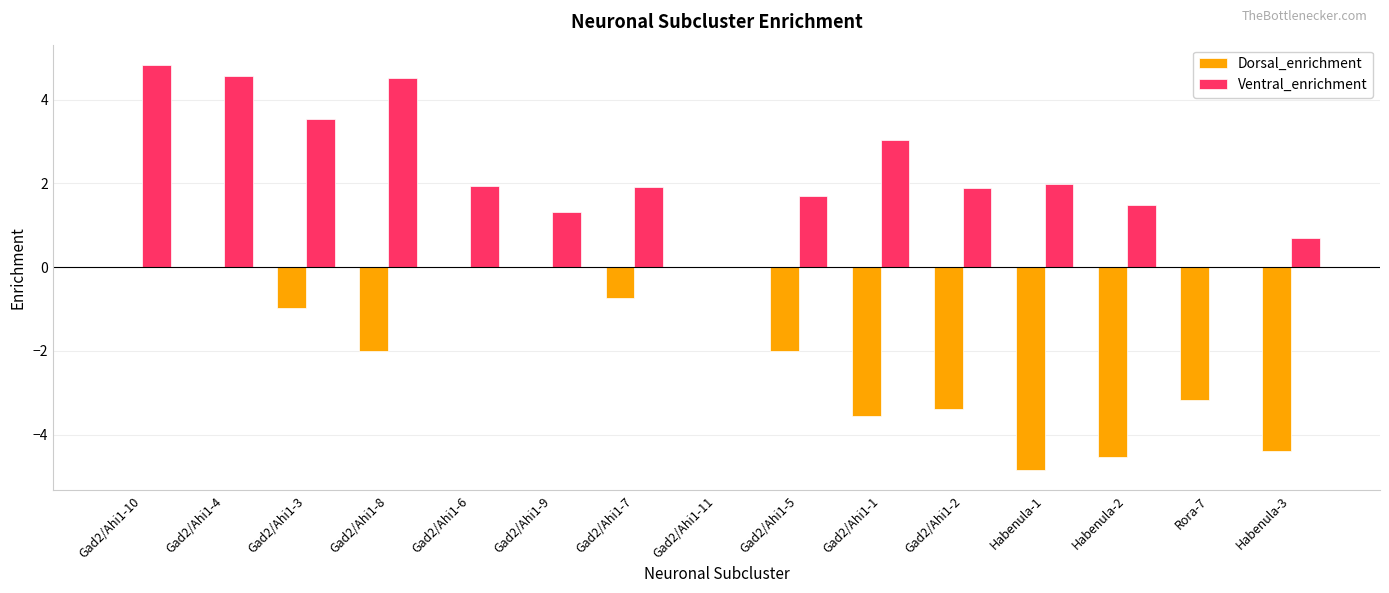

Which series changed the most between Gad2/Ahi1-3 and Gad2/Ahi1-7?

Ventral_enrichment